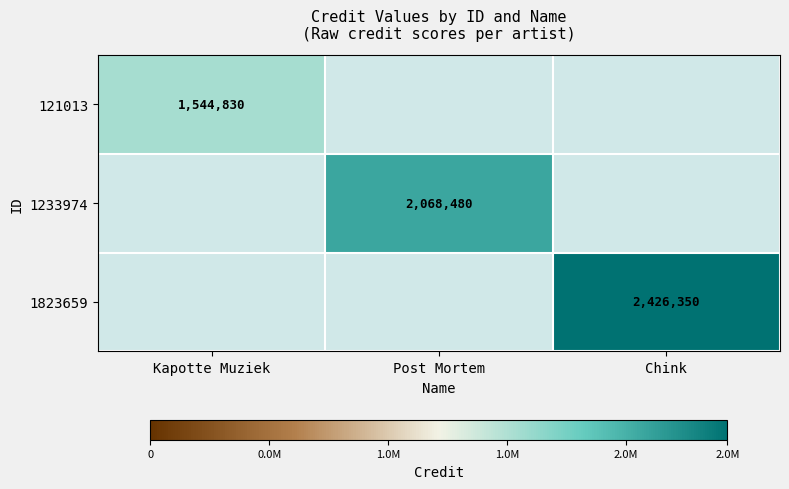

What is the maximum value shown in the chart?

2426350.0